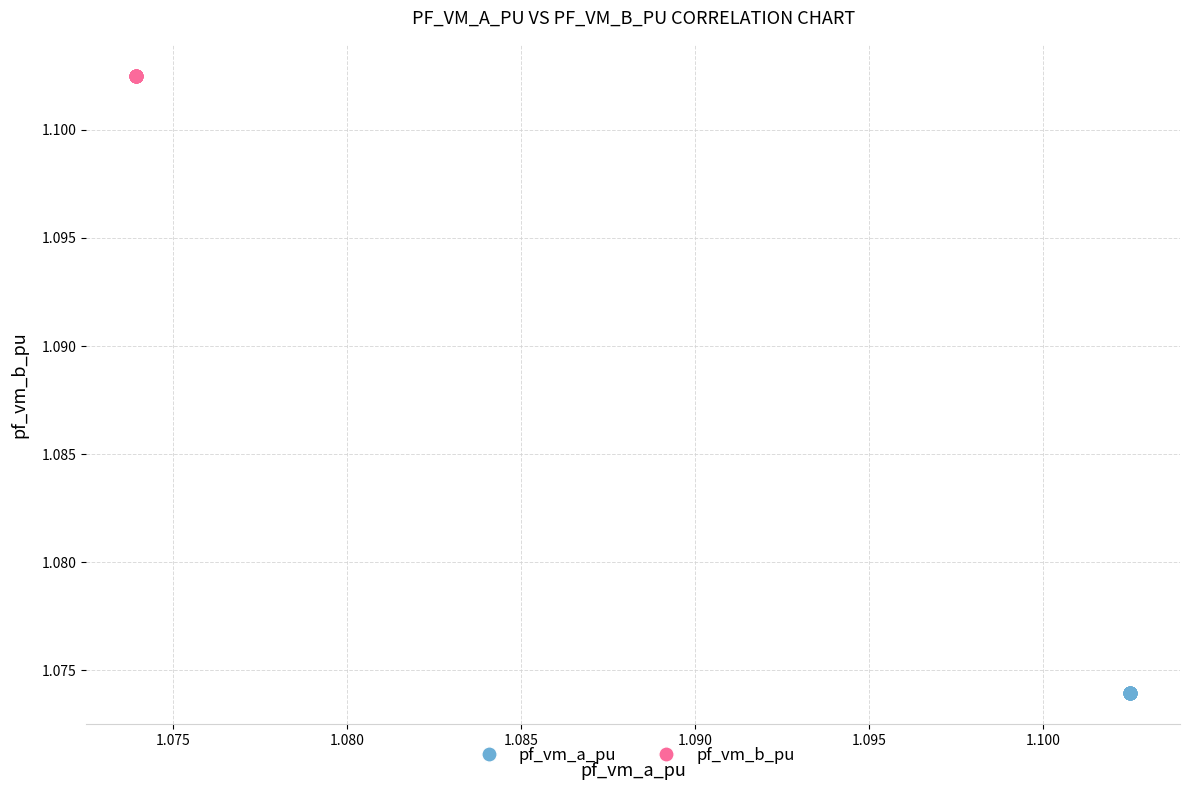

Which series reaches the maximum Y coordinate?

pf_vm_b_pu